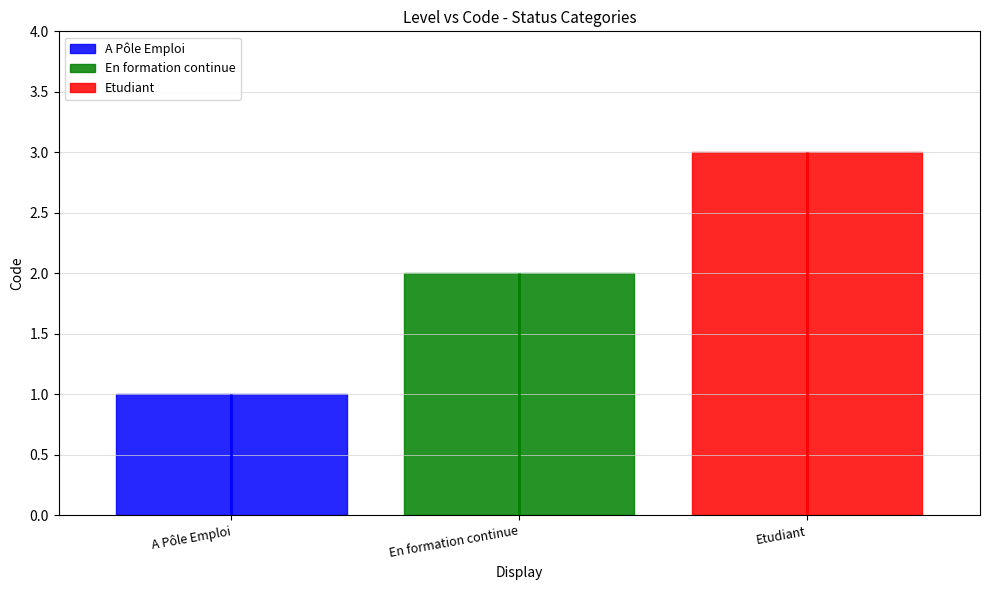

What is the difference between the second highest and minimum values?

1